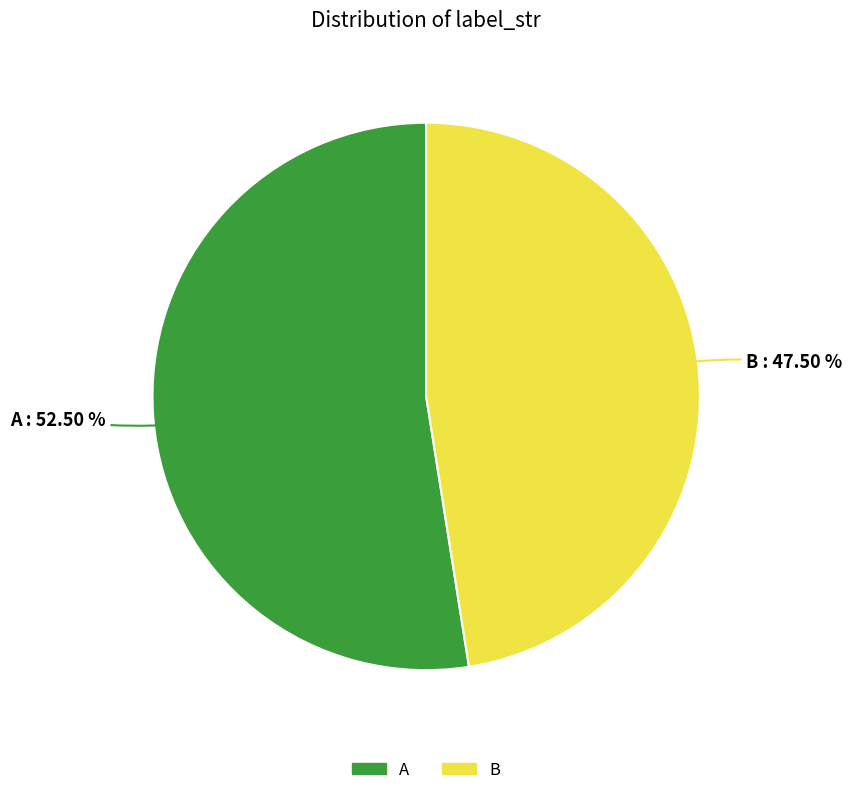

Rank the categories by value from lowest to highest.

B, A